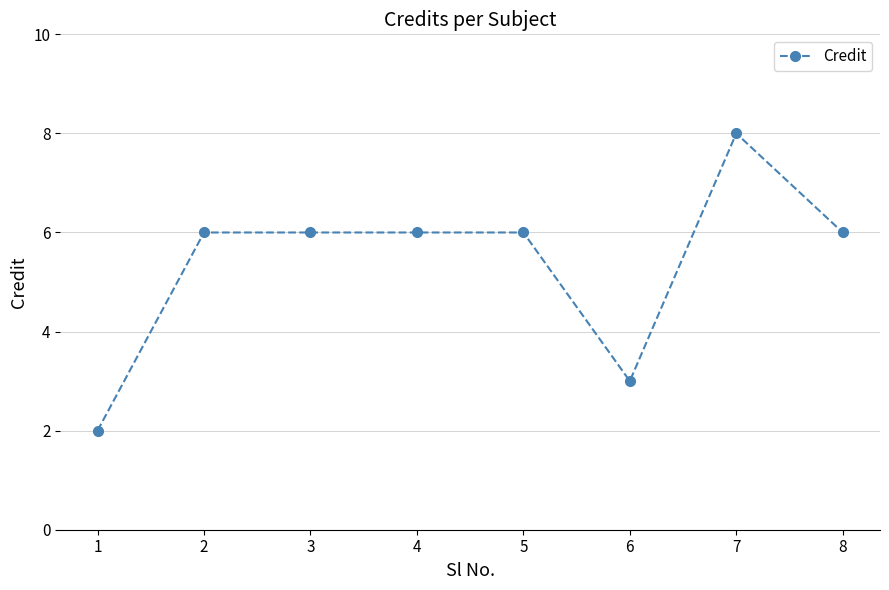

What is the approximate value at 7?

8